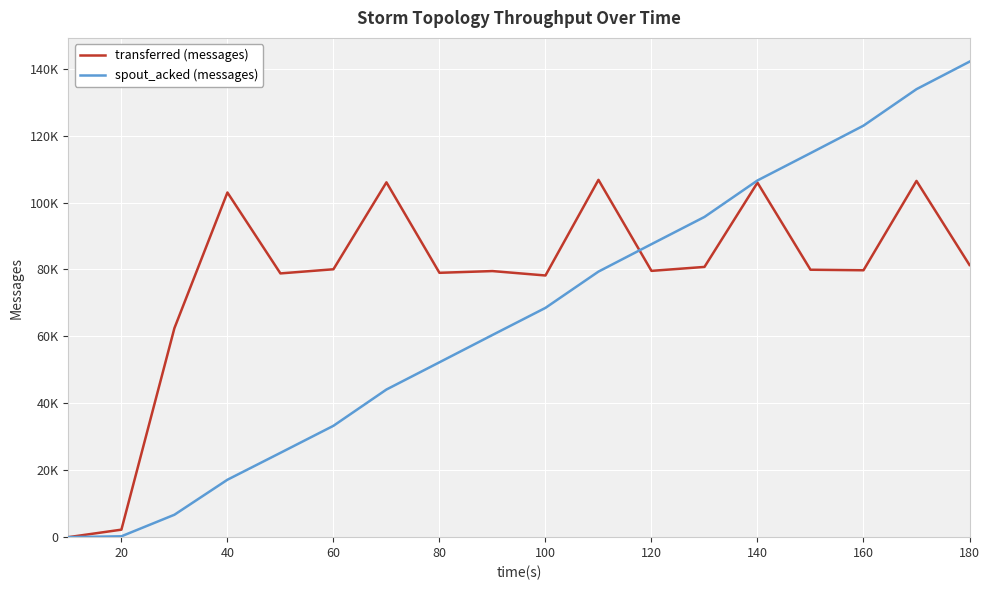

True or false: transferred (messages) has more than 0 points higher than both neighbors.

True